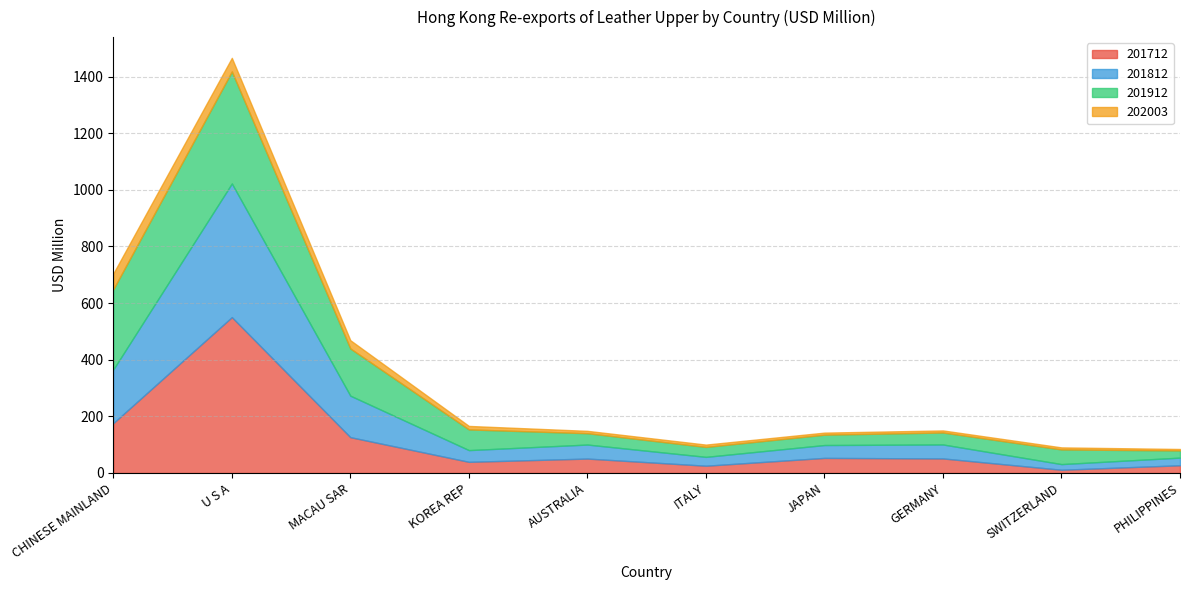

Which category has the highest value in the 201712 series?

U S A